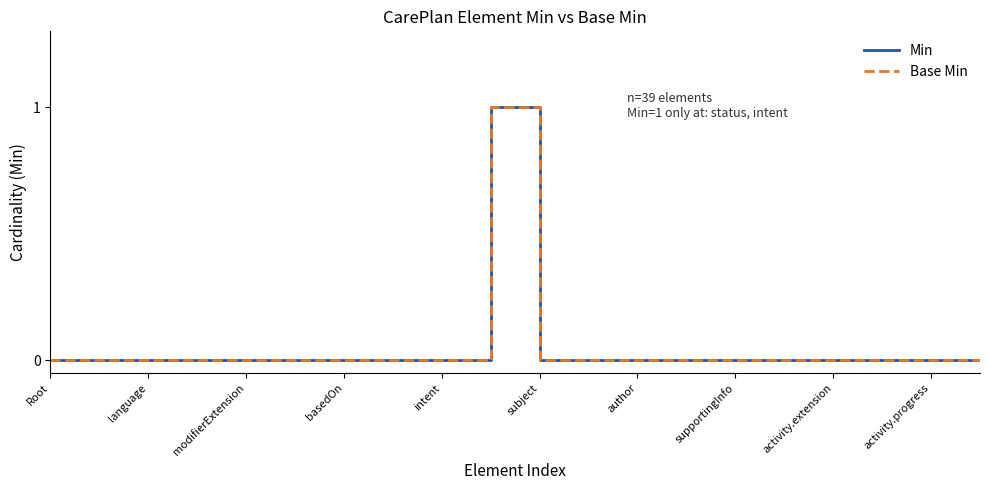

At which category does the chart reach its minimum across all series?

Root